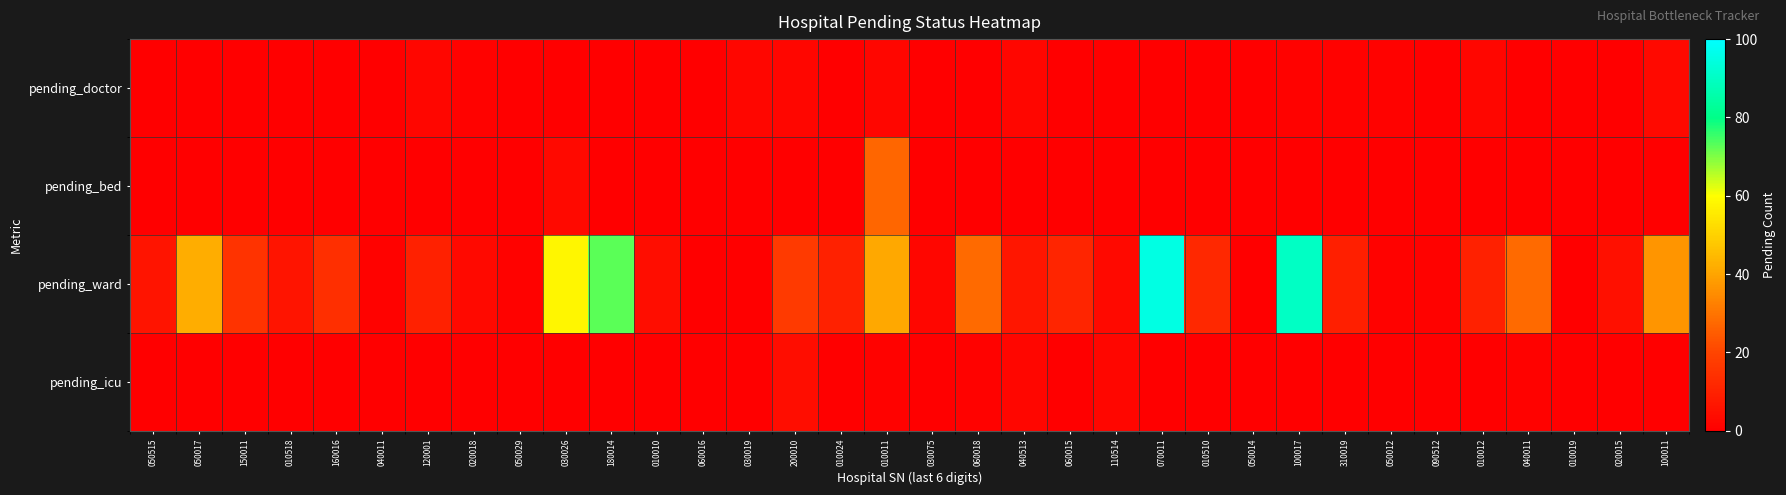

At which category is the sum across all series the highest?

070011